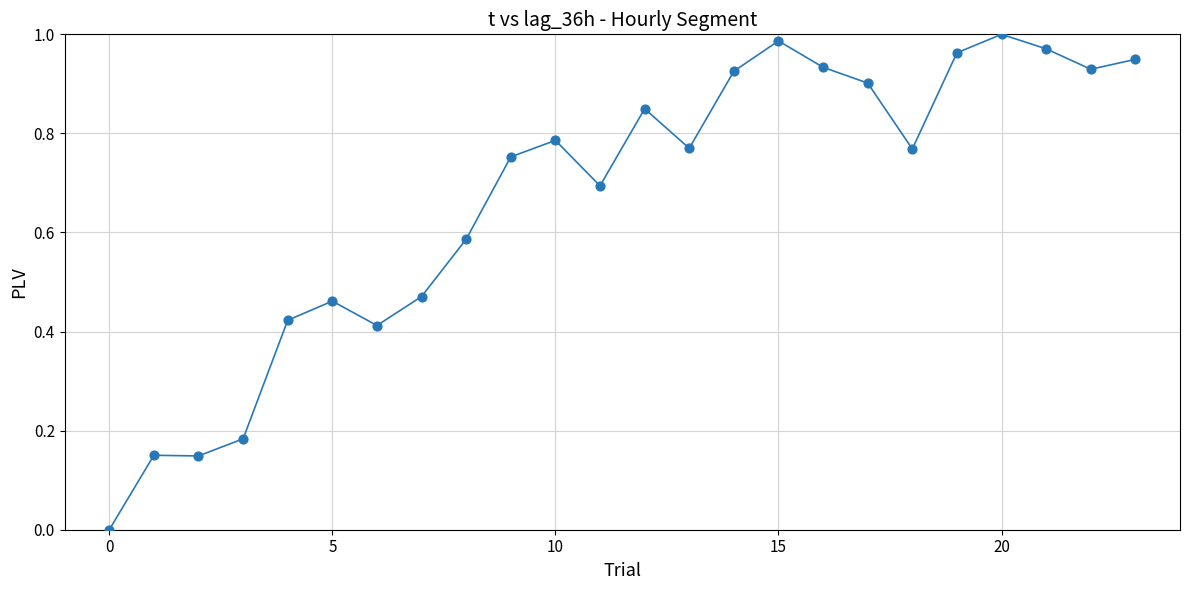

Is this an area chart (filled region under the line)?

No